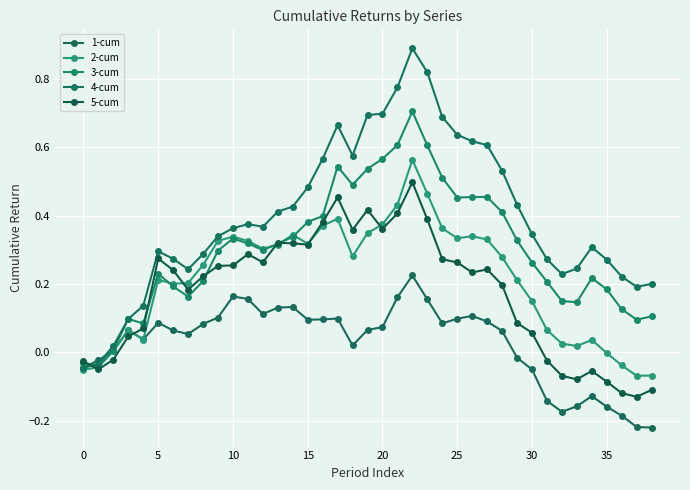

What is the average value of the 3-cum series?

0.3